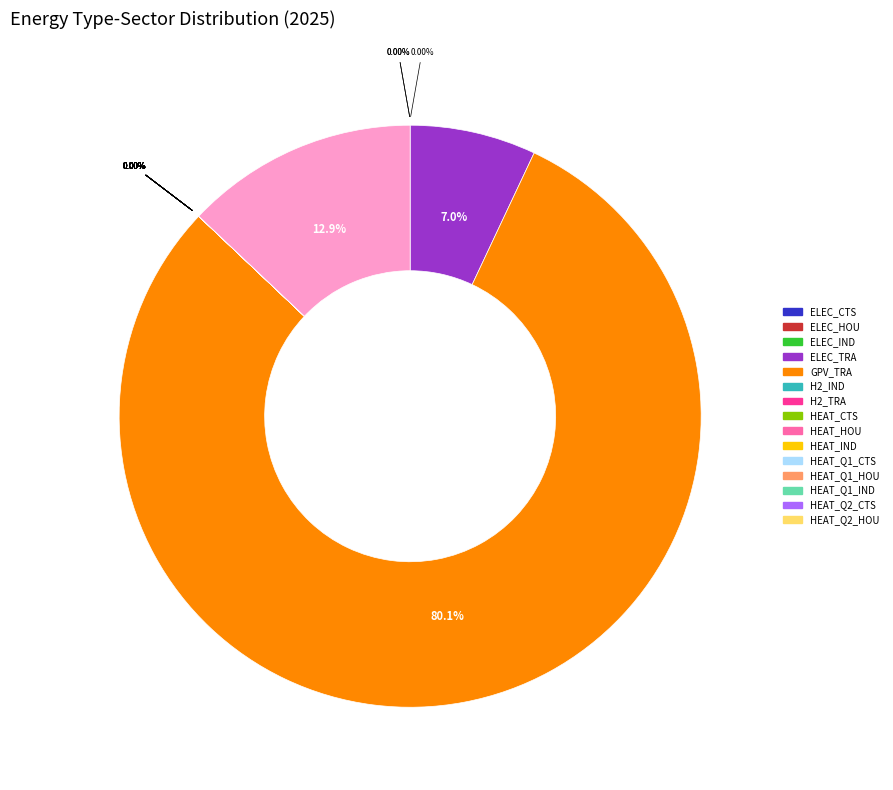

The SD_TRA slice represents 1% of the pie. True or false?

False